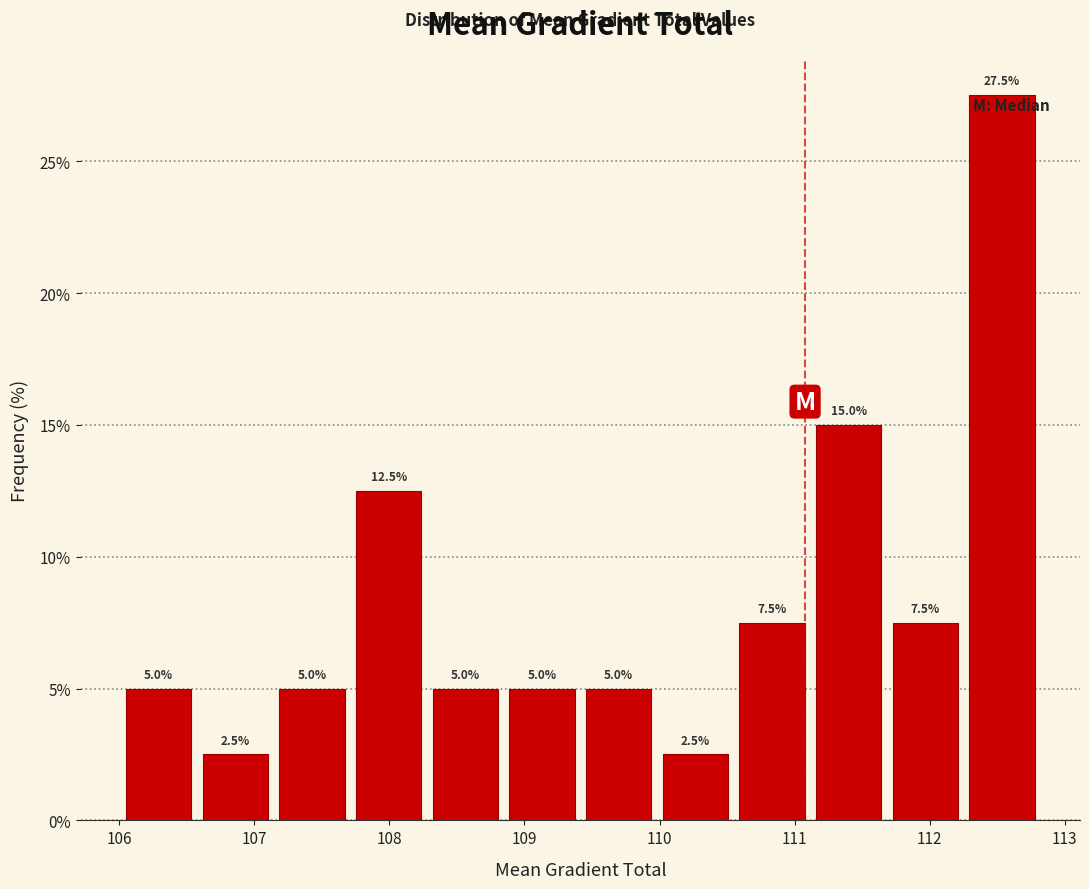

Reading left to right, transcribe this chart: for each bar, give the range it covers on the x-axis and its height. The bar edges are not printed on the chart, so give them approximately, as read against the axis.

106.0 to 106.6: 5.0
106.6 to 107.1: 2.5
107.1 to 107.7: 5.0
107.7 to 108.3: 12.5
108.3 to 108.8: 5.0
108.8 to 109.4: 5.0
109.4 to 110.0: 5.0
110.0 to 110.5: 2.5
110.5 to 111.1: 7.5
111.1 to 111.7: 15.0
111.7 to 112.3: 7.5
112.3 to 112.8: 27.5